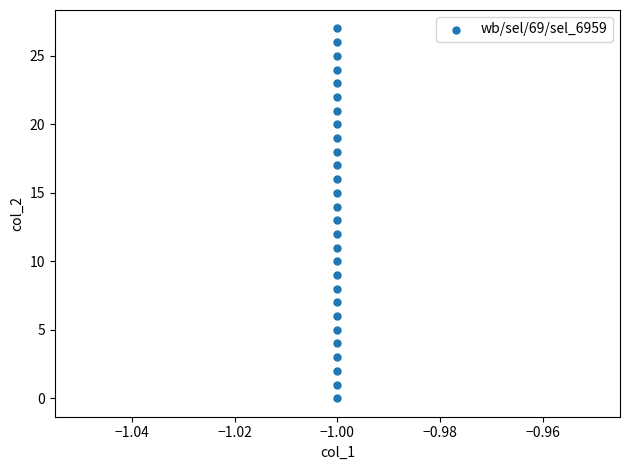

What is the range of Y values (max minus min)?

27